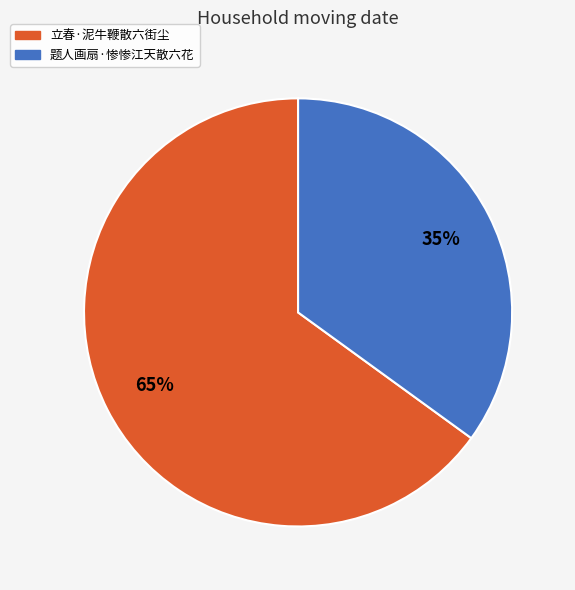

How many segments does this pie chart have?

2